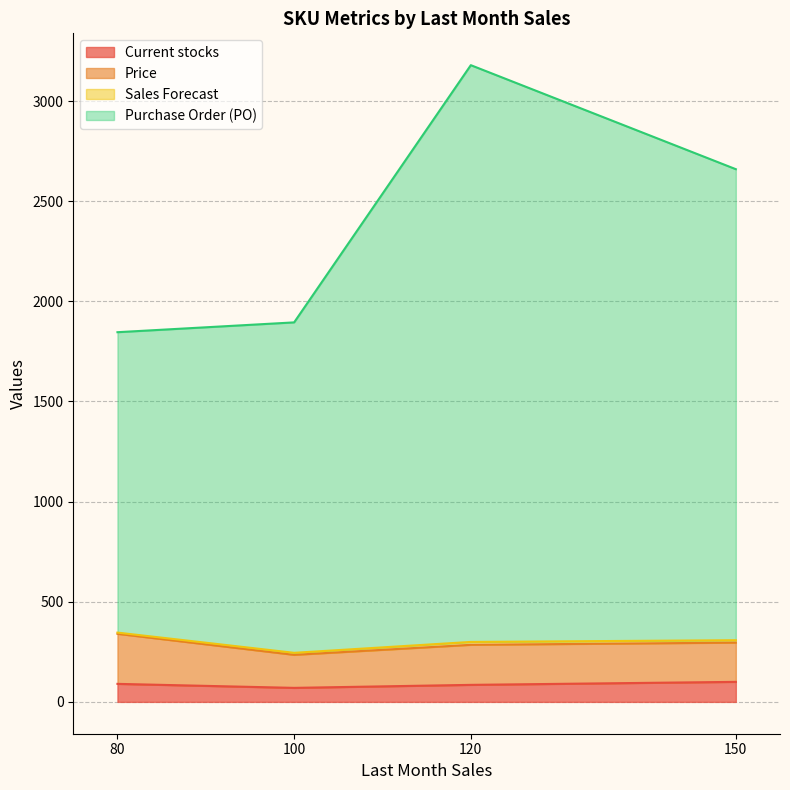

Where is the first local minimum for Sales Forecast?

80